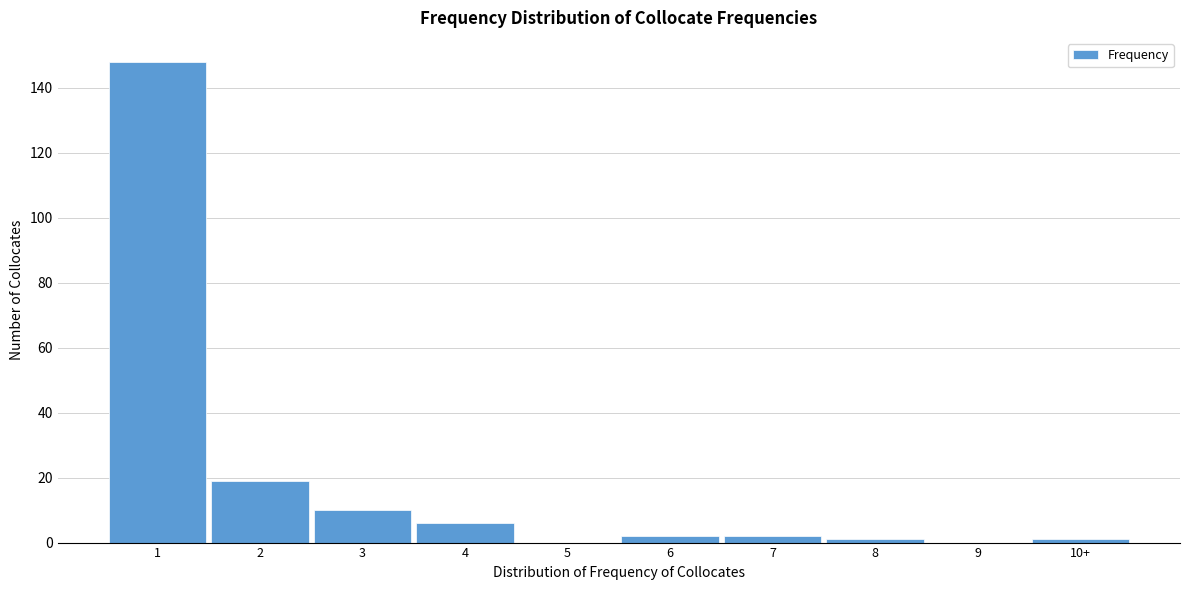

Reading left to right, transcribe all the data shown in this chart.

1=148	2=19	3=10	4=6	5=0	6=2	7=2	8=1	9=0	10+=1